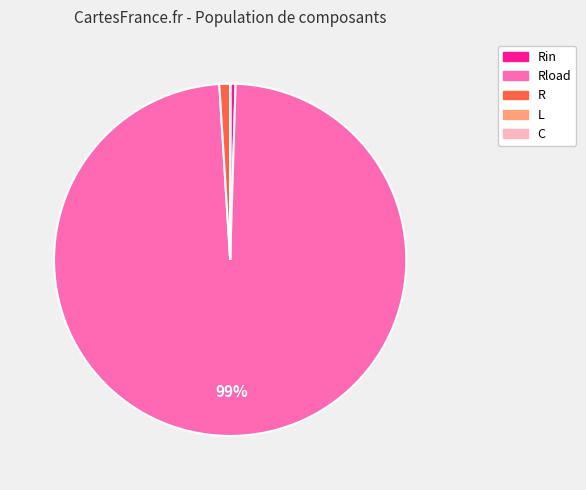

To the nearest percent, what is the difference between the largest and smallest slice percentages?

99%